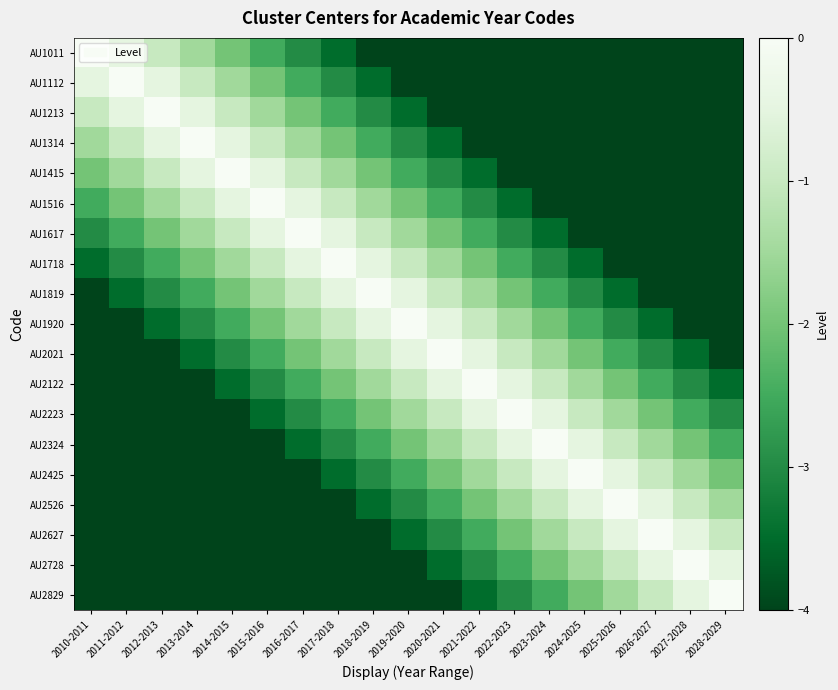

Count the number of data series in this chart.

19